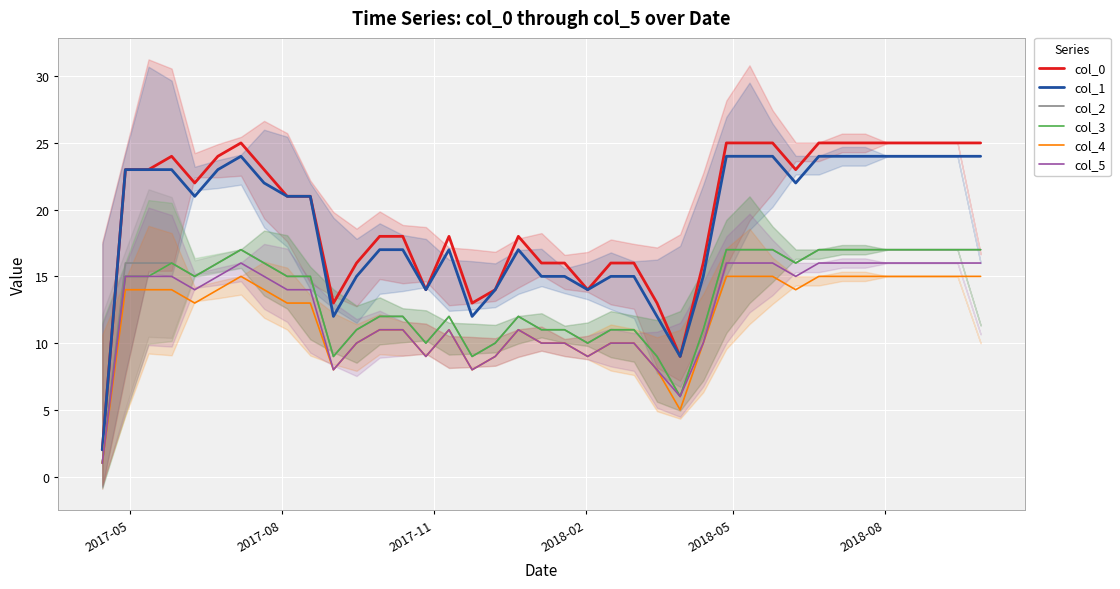

True or false: col_0 and col_2 intersect in this chart.

False